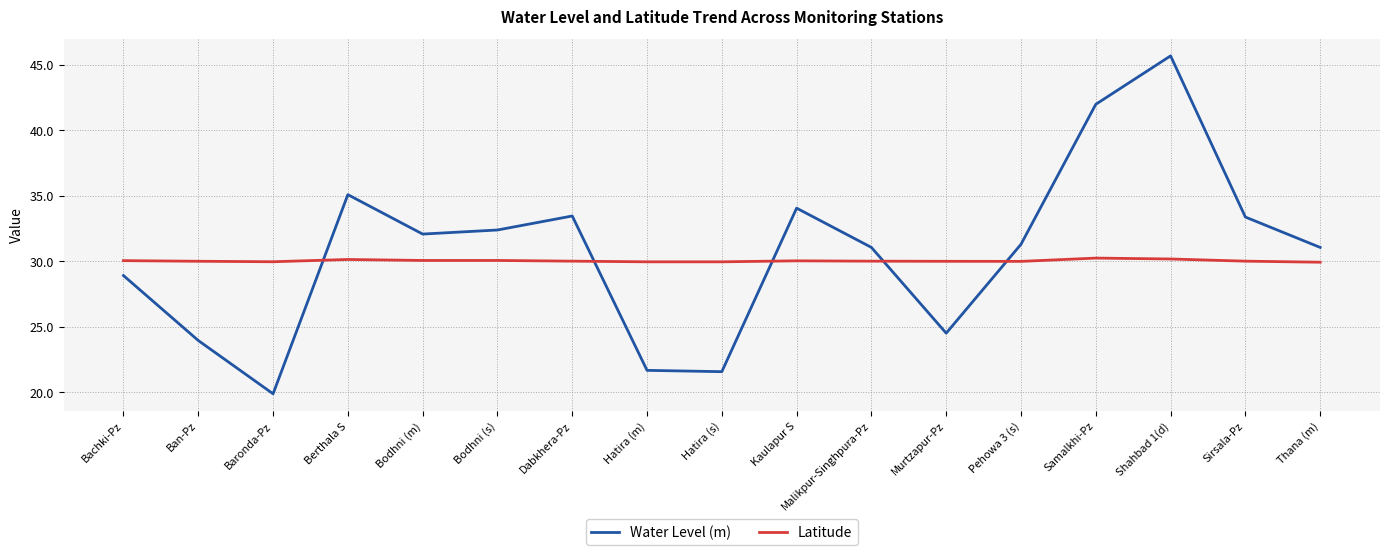

Which series has the largest range (max minus min)?

Water Level (m)